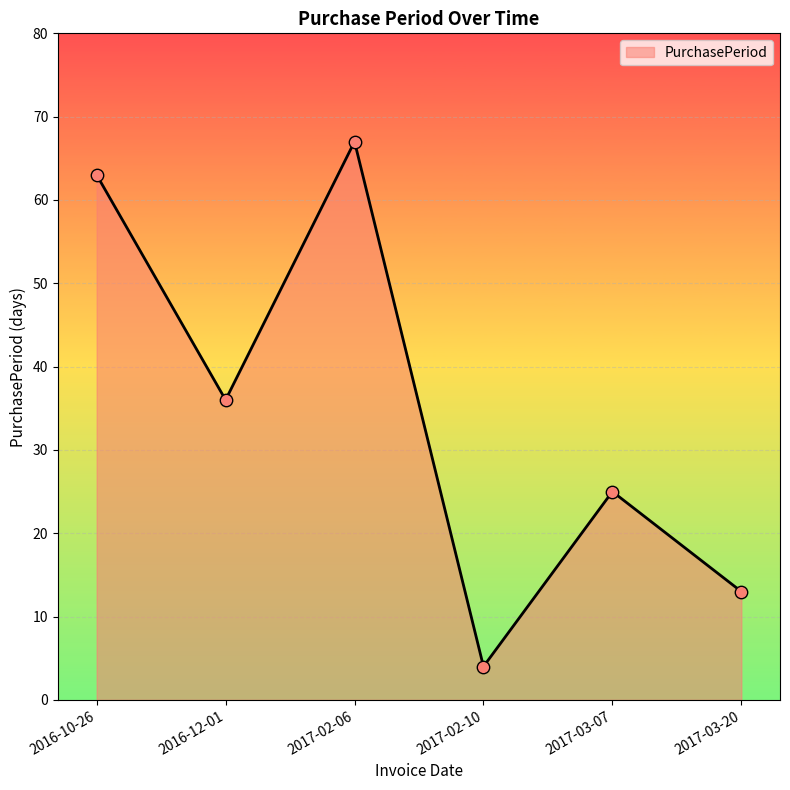

Between 2016-10-26 and 2016-12-01, which is larger?

2016-10-26